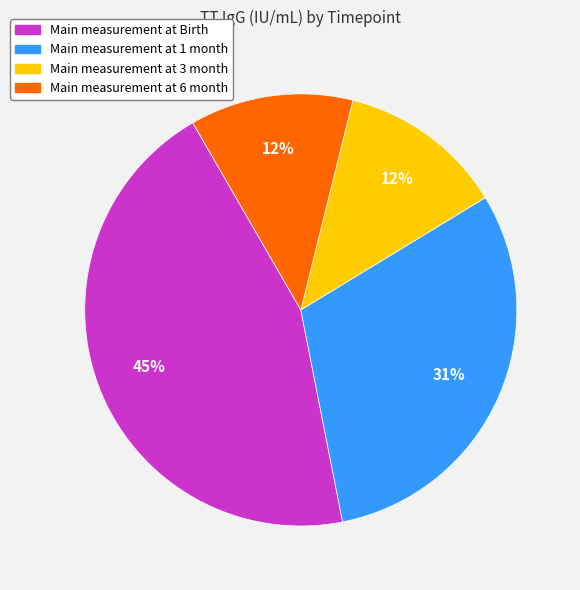

To the nearest percent, what is the average slice percentage?

25%